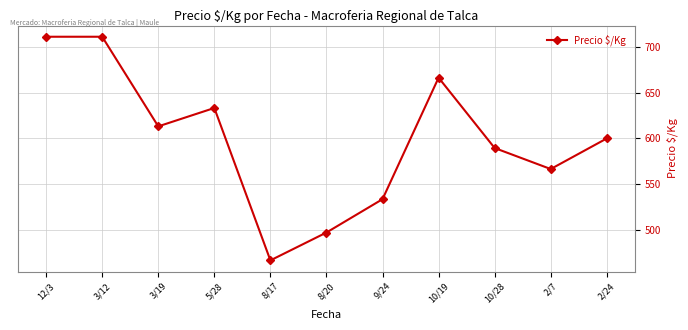

How many data points are less than 600?

5